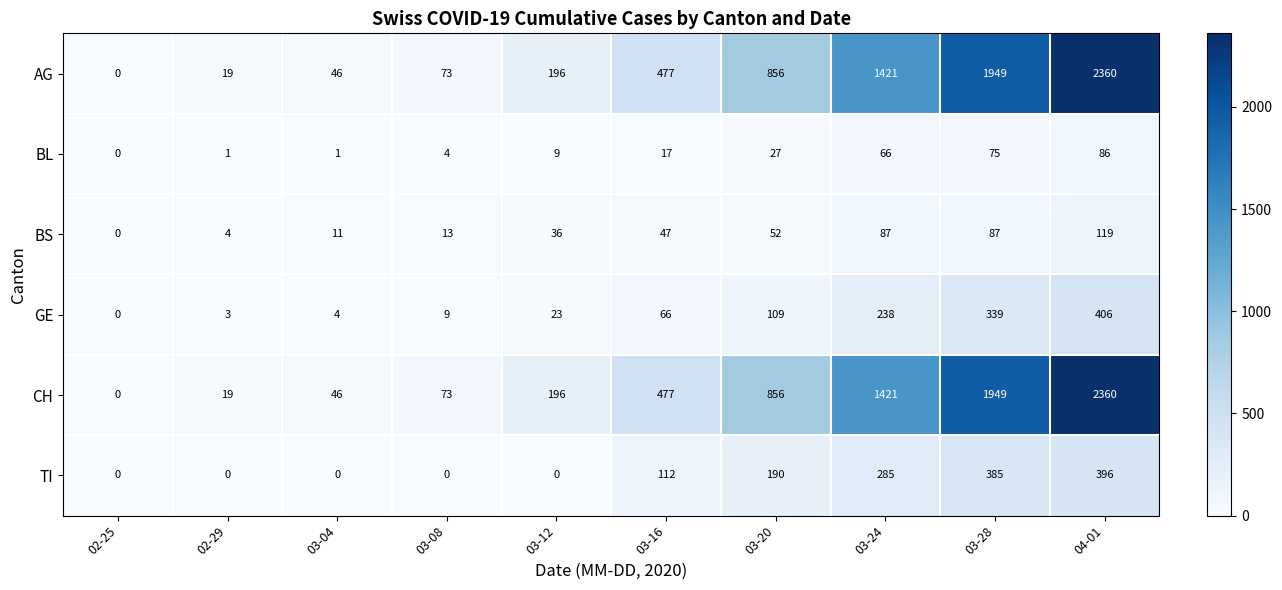

What is the greatest value displayed?

2360